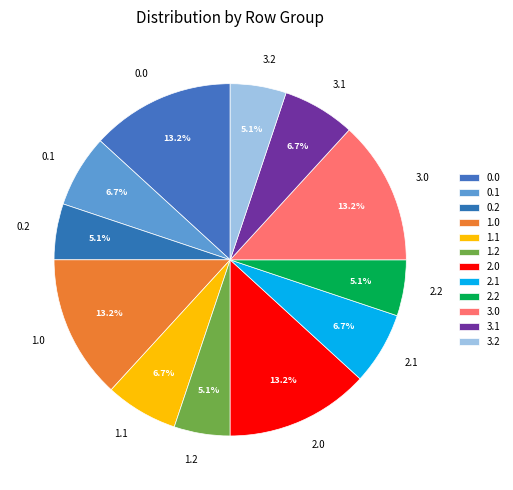

How many segments does this pie chart have?

12